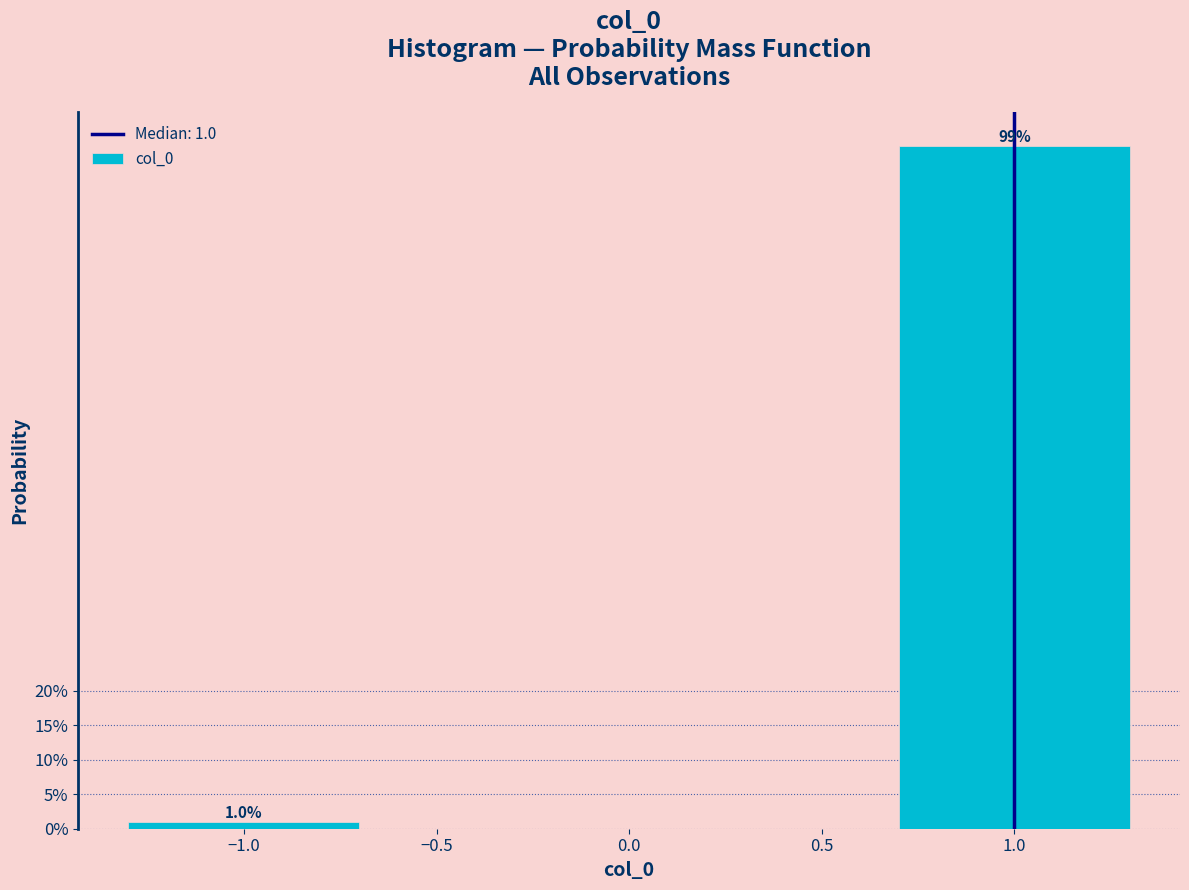

Are the bars horizontal?

No